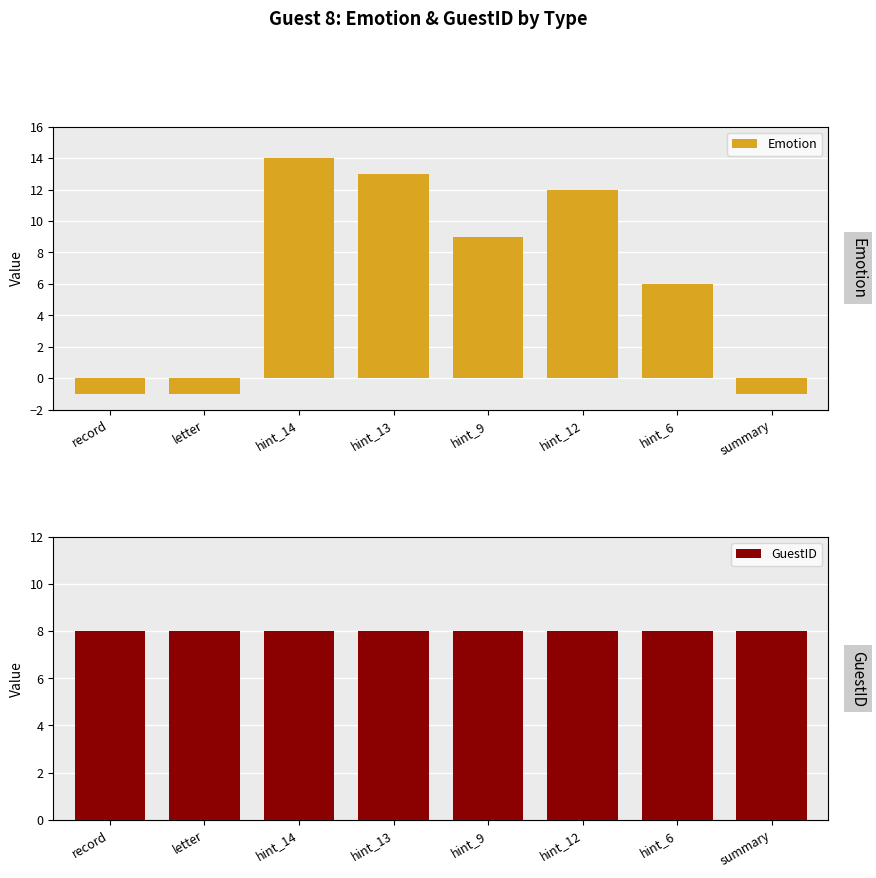

List the labels in order of Emotion value, largest first.

hint_14, hint_13, hint_12, hint_9, hint_6, record, letter, summary